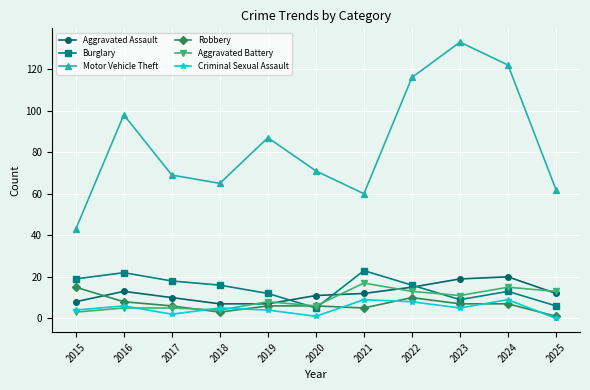

True or false: Robbery and Criminal Sexual Assault intersect in this chart.

True